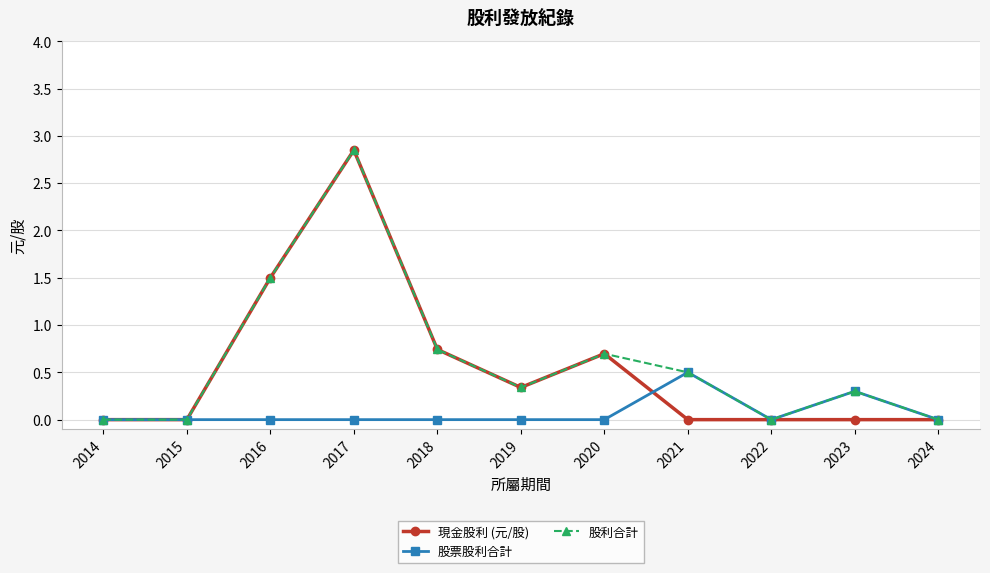

What are all the series names shown in the legend?

現金股利 (元/股), 股票股利合計, 股利合計